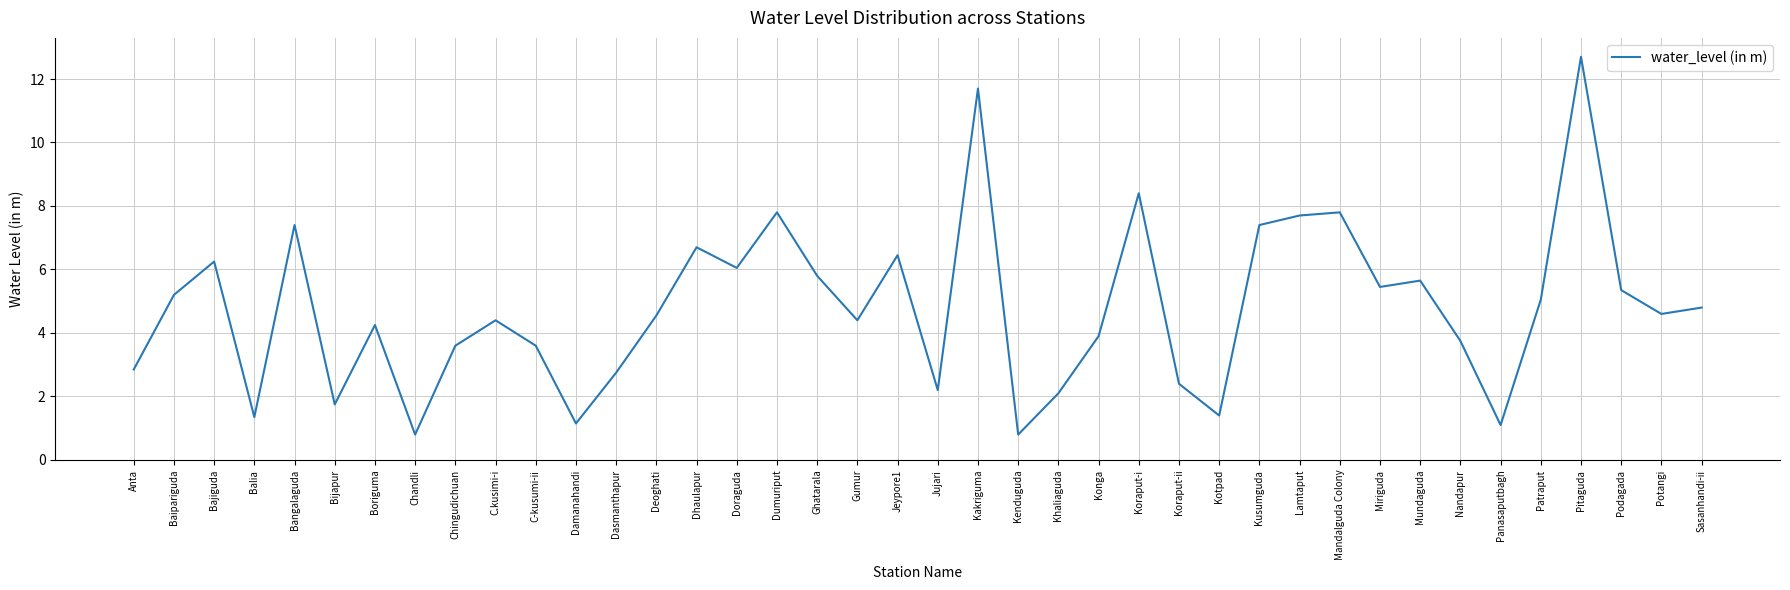

What is the smallest value displayed?

0.8